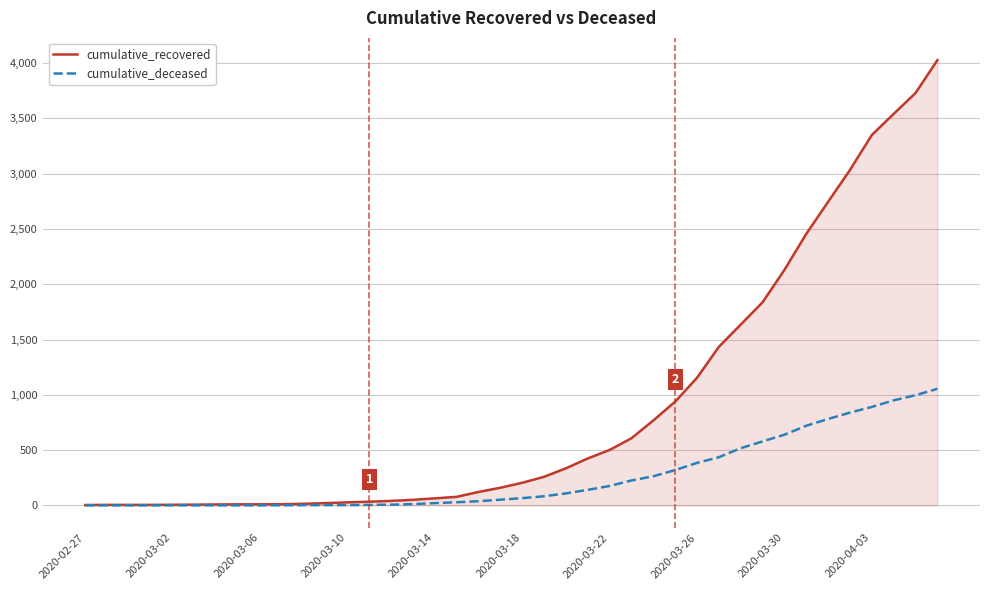

Which series has the largest total across all categories?

cumulative_recovered